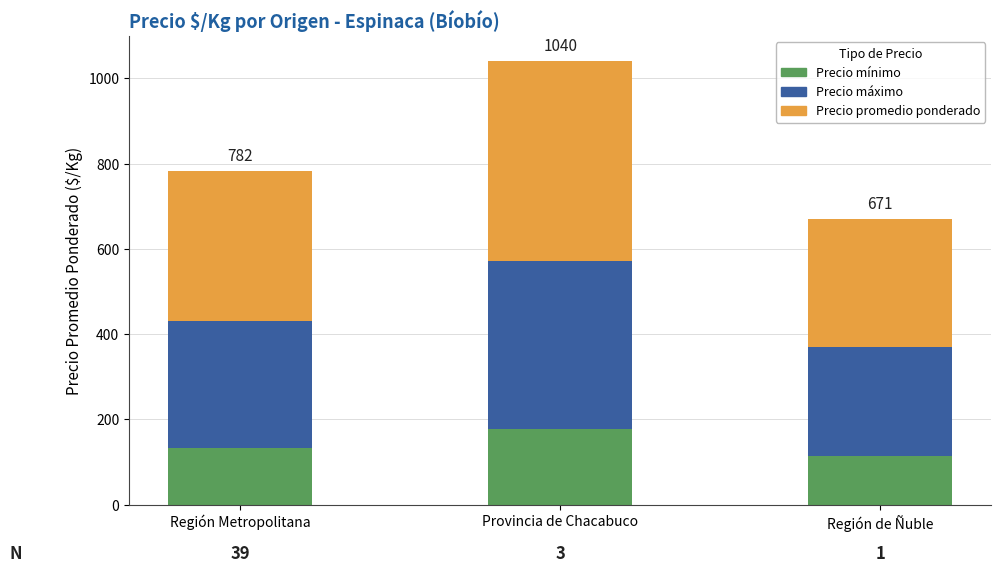

The Precio promedio ponderado series shows 498 at Región Metropolitana. True or false?

False